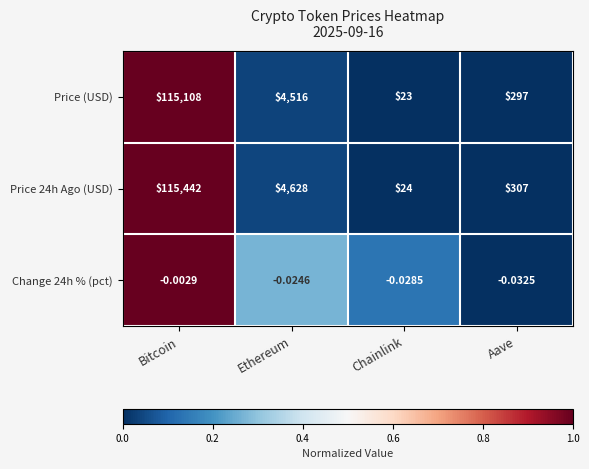

At which label is Change 24h % (pct) closest to 0?

Bitcoin